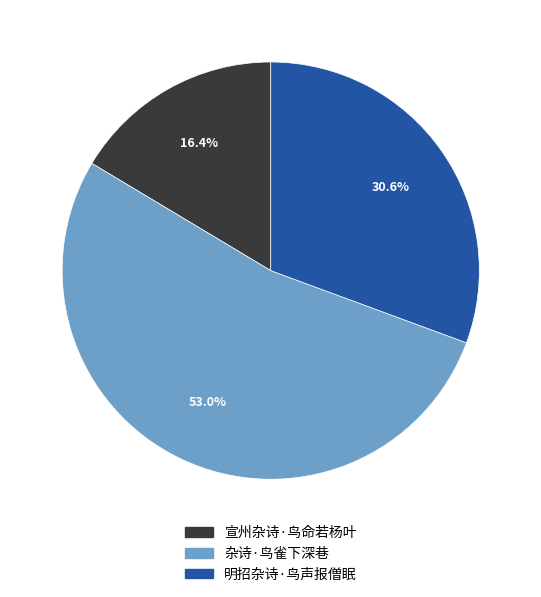

How many segments does this pie chart have?

3